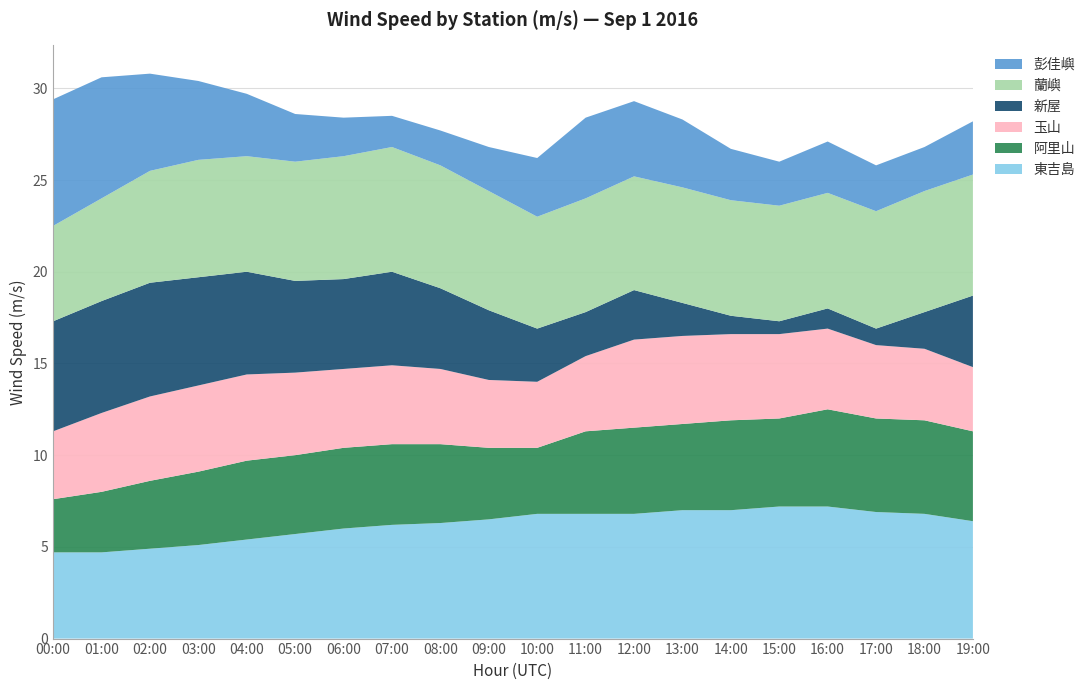

Reading right to left, extract all data points from this chart.

東吉島: 6.4	6.8	6.9	7.2	7.2	7.0	7.0	6.8	6.8	6.8	6.5	6.3	6.2	6.0	5.7	5.4	5.1	4.9	4.7	4.7
阿里山: 4.9	5.1	5.1	5.3	4.8	4.9	4.7	4.7	4.5	3.6	3.9	4.3	4.4	4.4	4.3	4.3	4.0	3.7	3.3	2.9
玉山: 3.5	3.9	4.0	4.4	4.6	4.7	4.8	4.8	4.1	3.6	3.7	4.1	4.3	4.3	4.5	4.7	4.7	4.6	4.3	3.7
新屋: 3.9	2.0	0.9	1.1	0.7	1.0	1.8	2.7	2.4	2.9	3.8	4.4	5.1	4.9	5.0	5.6	5.9	6.2	6.1	6.0
蘭嶼: 6.6	6.6	6.4	6.3	6.3	6.3	6.3	6.2	6.2	6.1	6.5	6.7	6.8	6.7	6.5	6.3	6.4	6.1	5.6	5.2
彭佳嶼: 2.9	2.4	2.5	2.8	2.4	2.8	3.7	4.1	4.4	3.2	2.4	1.9	1.7	2.1	2.6	3.4	4.3	5.3	6.6	6.9